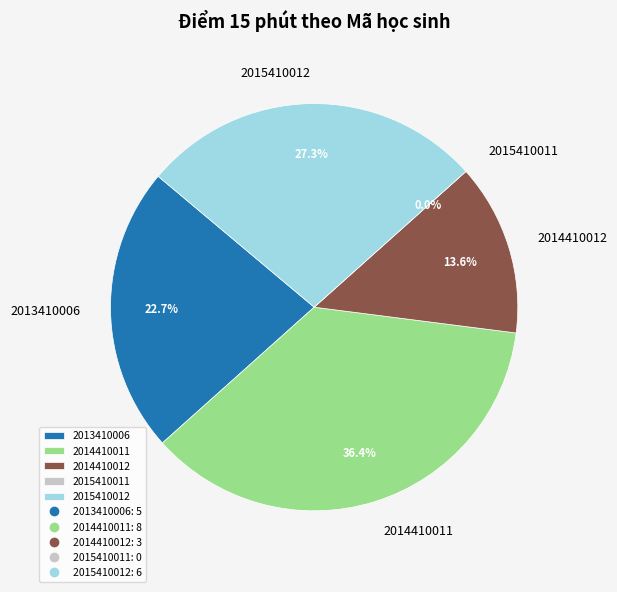

Is the sum of 2013410006 and 2014410012 greater than half?

No